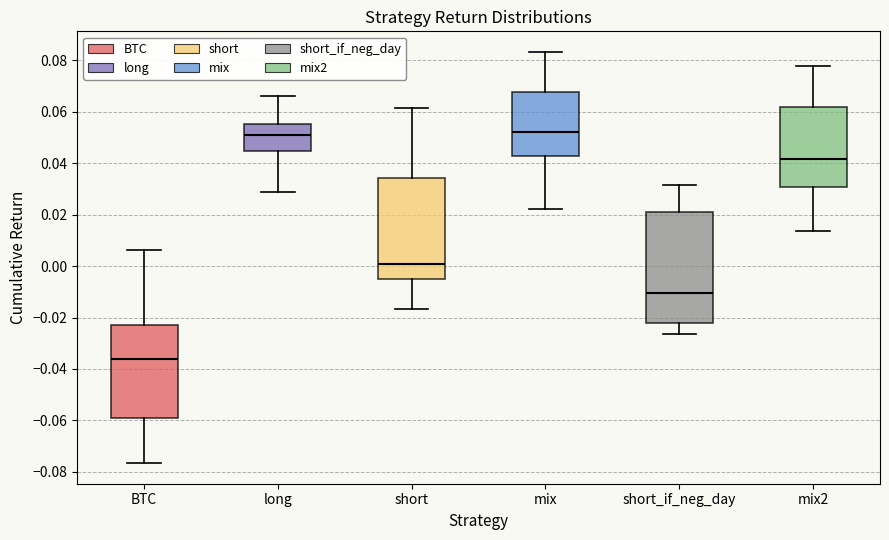

Reading left to right, transcribe this box plot: for each box, give where its median line is, the range the box spans, and where its two whiskers end, as read against the y-axis. The values are not printed on the chart, so give them approximately, as read against the axis.

BTC: median -0.036, box -0.060 to -0.024, whiskers -0.076 to 0.006
long: median 0.052, box 0.044 to 0.056, whiskers 0.028 to 0.066
short: median 0.002, box -0.006 to 0.034, whiskers -0.016 to 0.062
mix: median 0.052, box 0.042 to 0.068, whiskers 0.022 to 0.084
short_if_neg_day: median -0.010, box -0.022 to 0.022, whiskers -0.026 to 0.032
mix2: median 0.042, box 0.030 to 0.062, whiskers 0.014 to 0.078